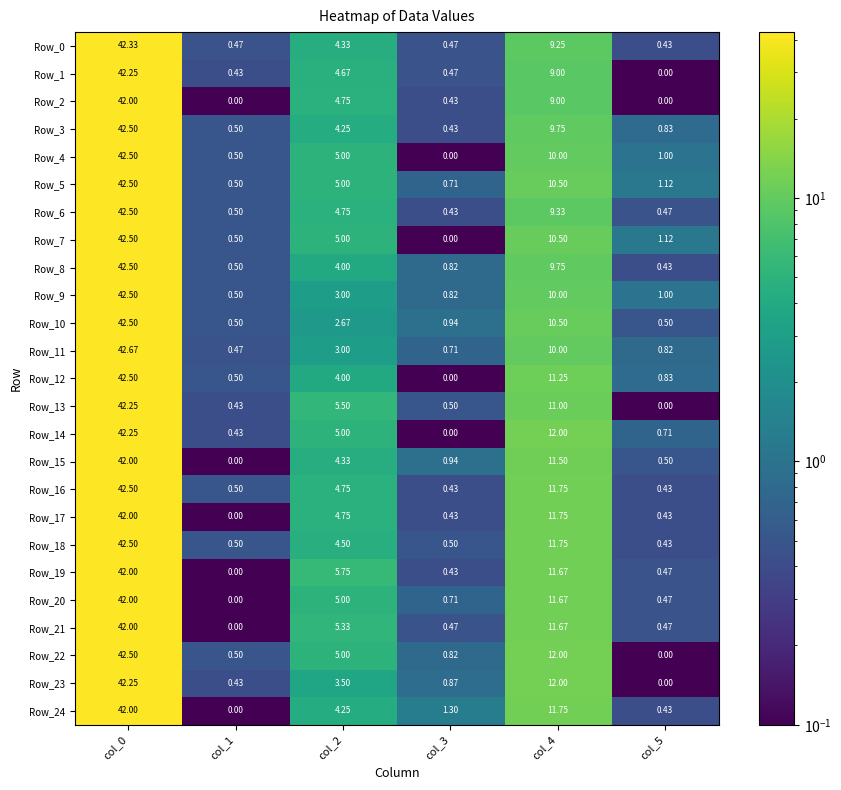

Is the value of Row_12 at col_5 greater than the value of Row_17 at col_0?

No